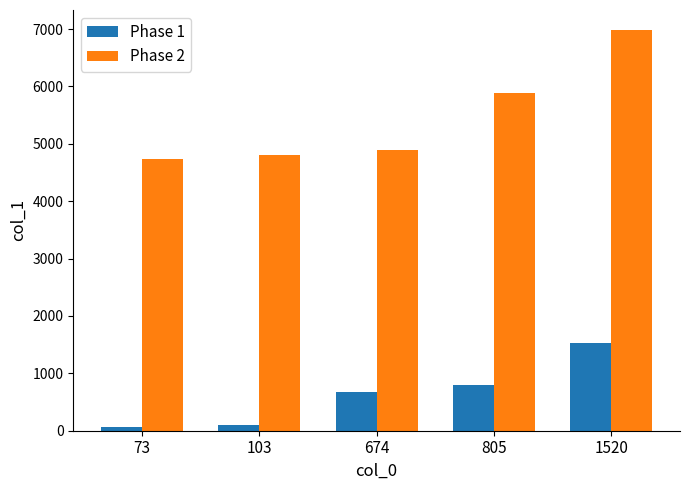

True or false: Phase 1 has a value of 73 at 73.

True